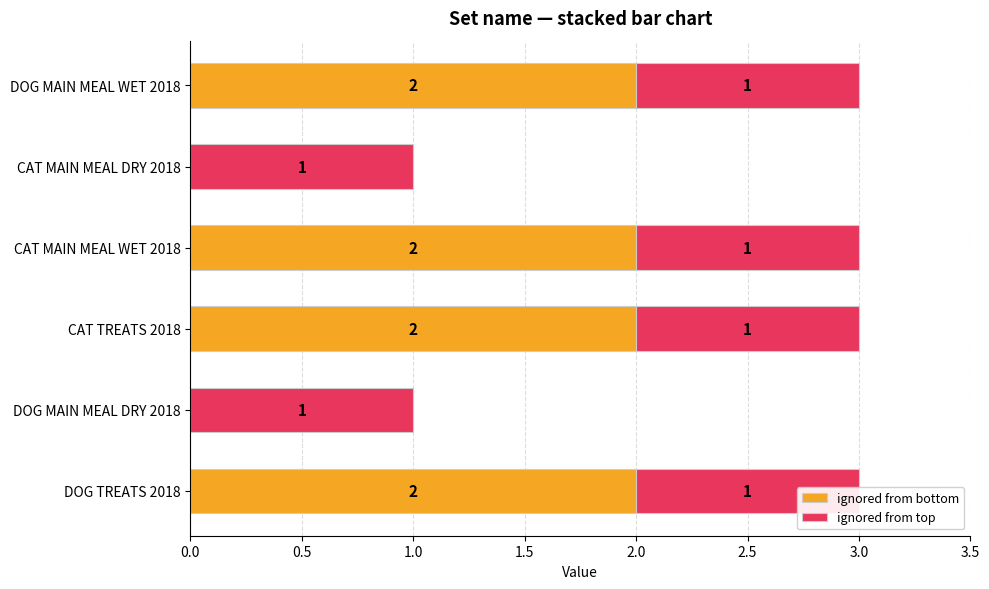

What is the value of the ignored from bottom bar at the 4th from the left?

2.0